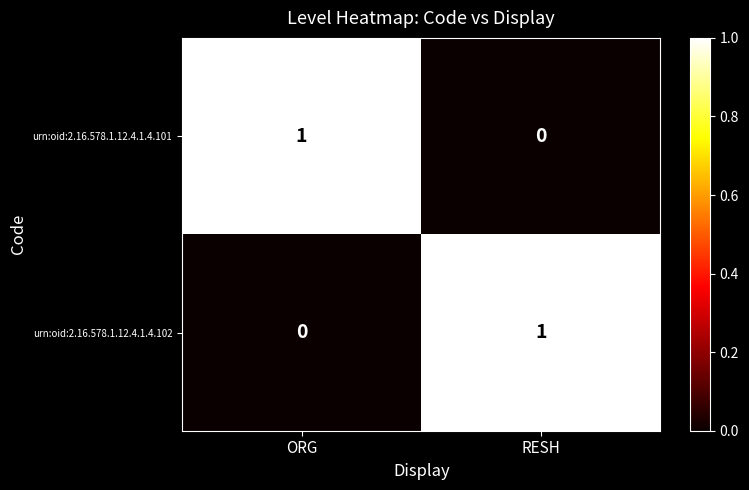

Count the number of categories in the chart.

2